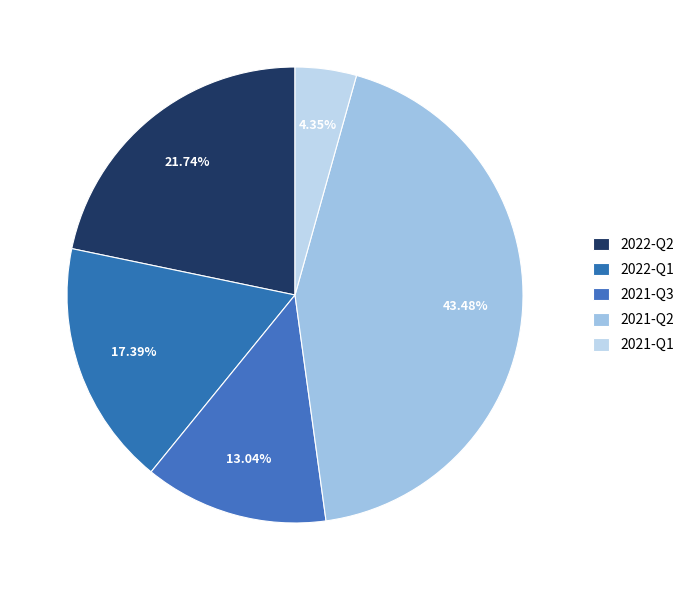

Count the number of slices in the pie.

5